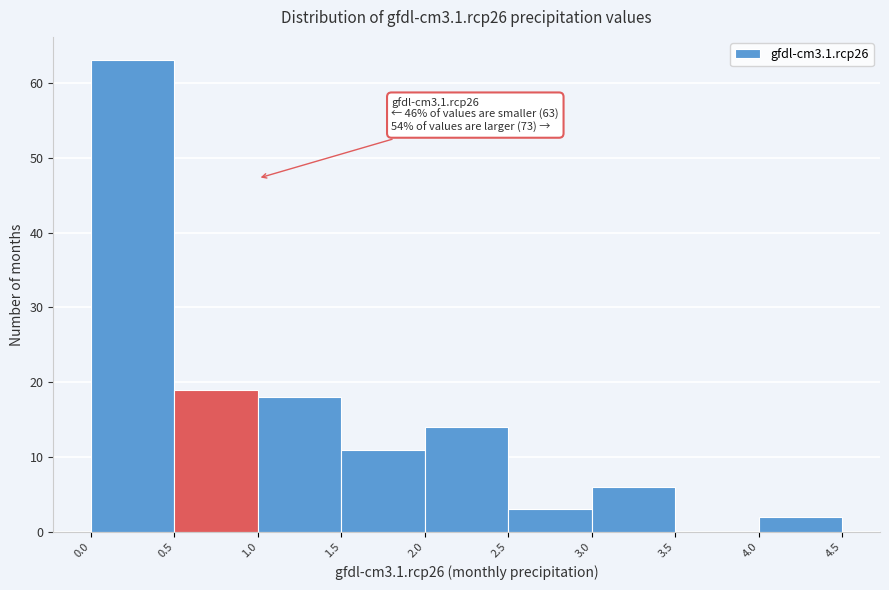

Which range on the x-axis has the tallest bar?

0.0 to 0.5